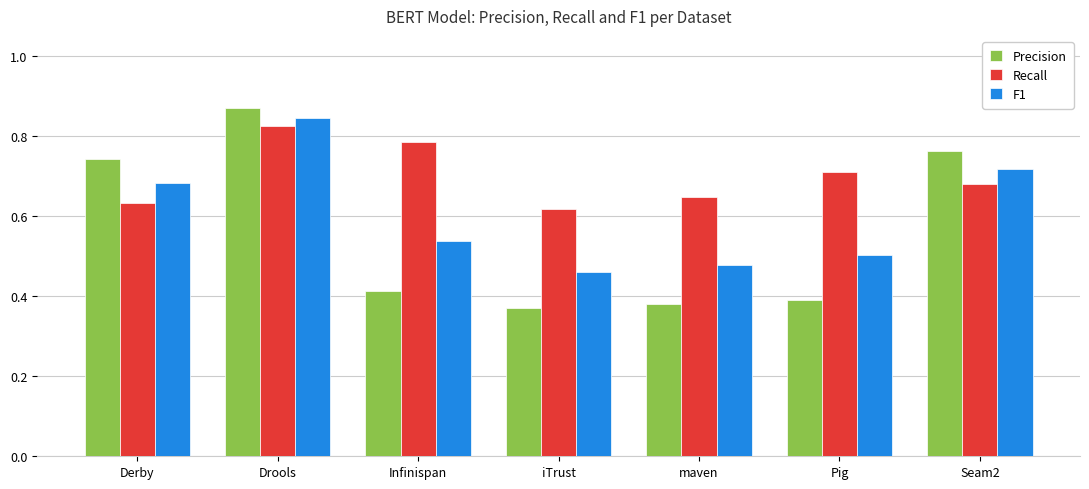

At which label does Recall reach its peak?

Drools